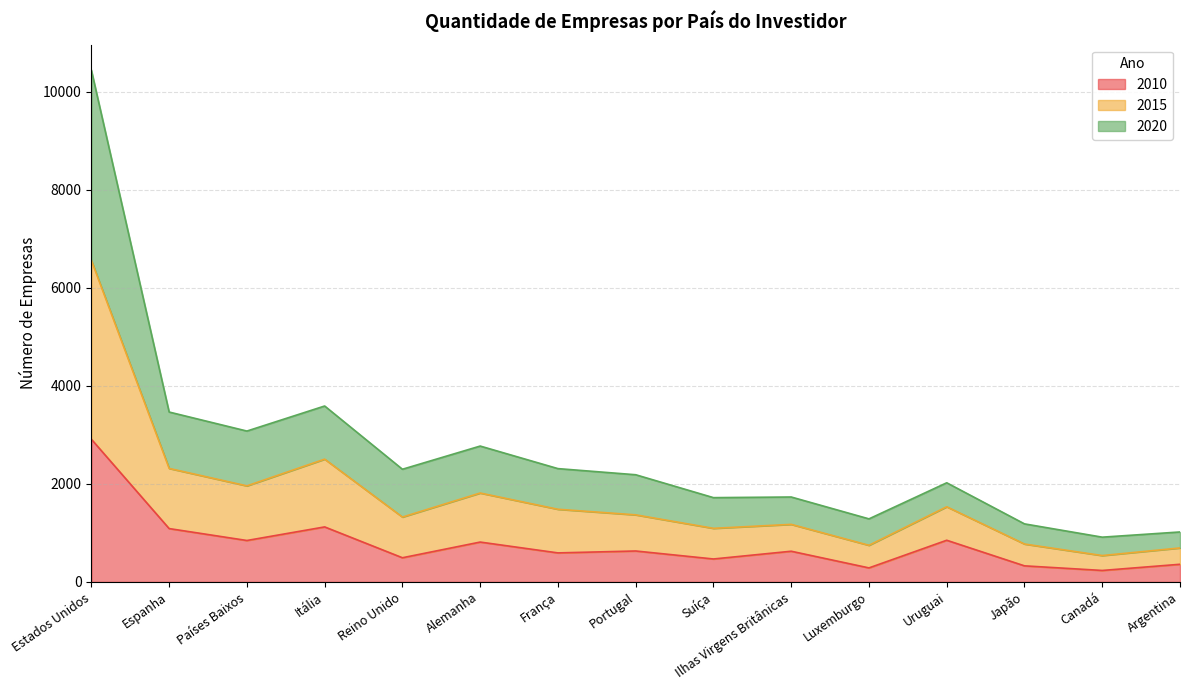

What is the label of the 12th point from the right?

Itália